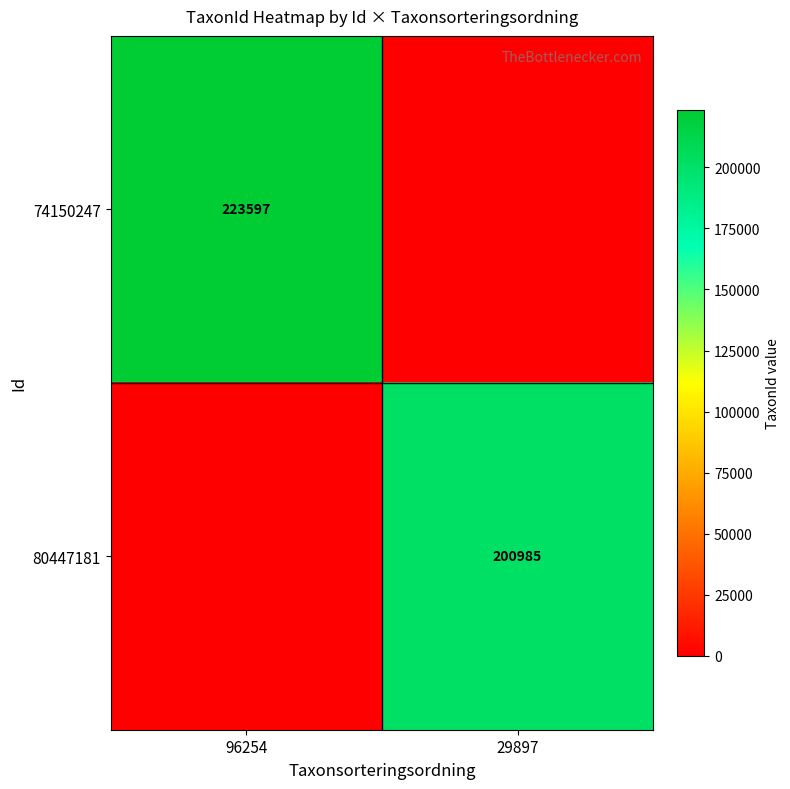

True or false: 74150247 has a value of 223597 at 96254.

True